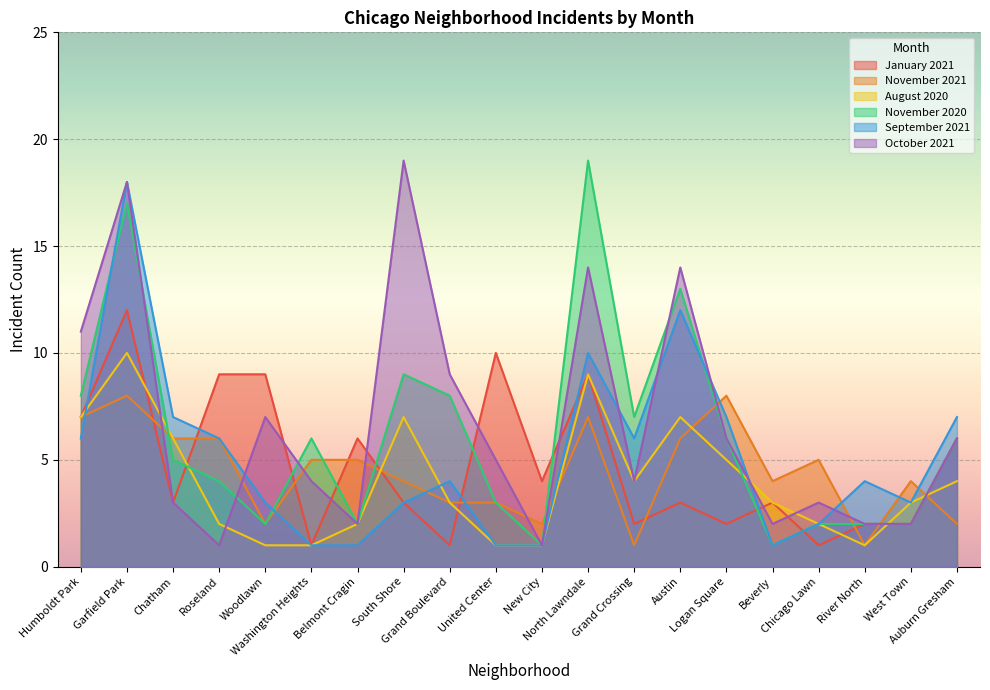

At which label is January 2021 closest to 6?

Belmont Cragin